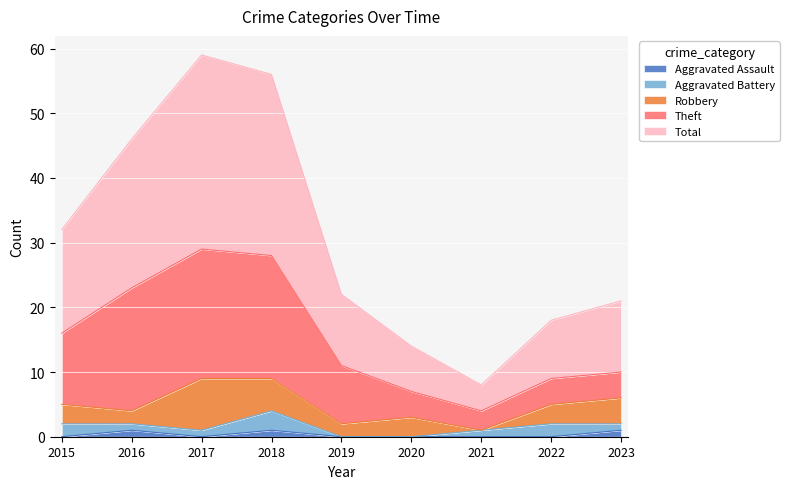

Reading left to right, list all the values displayed in this chart.

Aggravated Assault: 0	1	0	1	0	0	0	0	1
Aggravated Battery: 2	1	1	3	0	0	1	2	1
Robbery: 3	2	8	5	2	3	0	3	4
Theft: 11	19	20	19	9	4	3	4	4
Total: 16	23	30	28	11	7	4	9	11